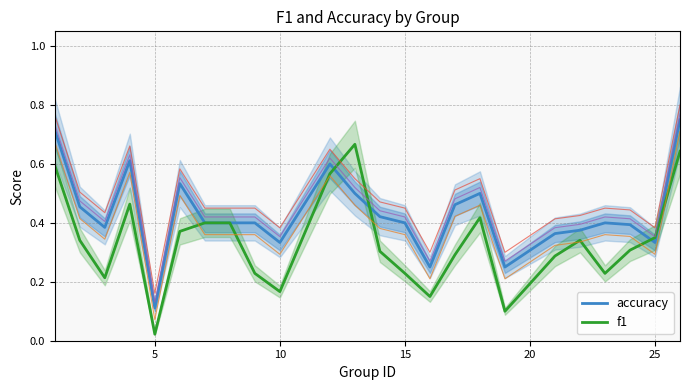

True or false: accuracy has a value of 0.2 at 5.

False